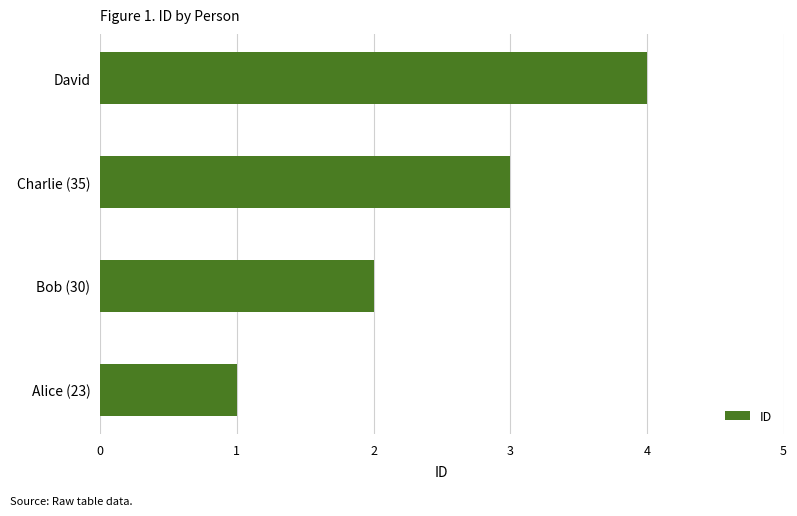

True or false: the data shows 2 at Charlie (35).

False